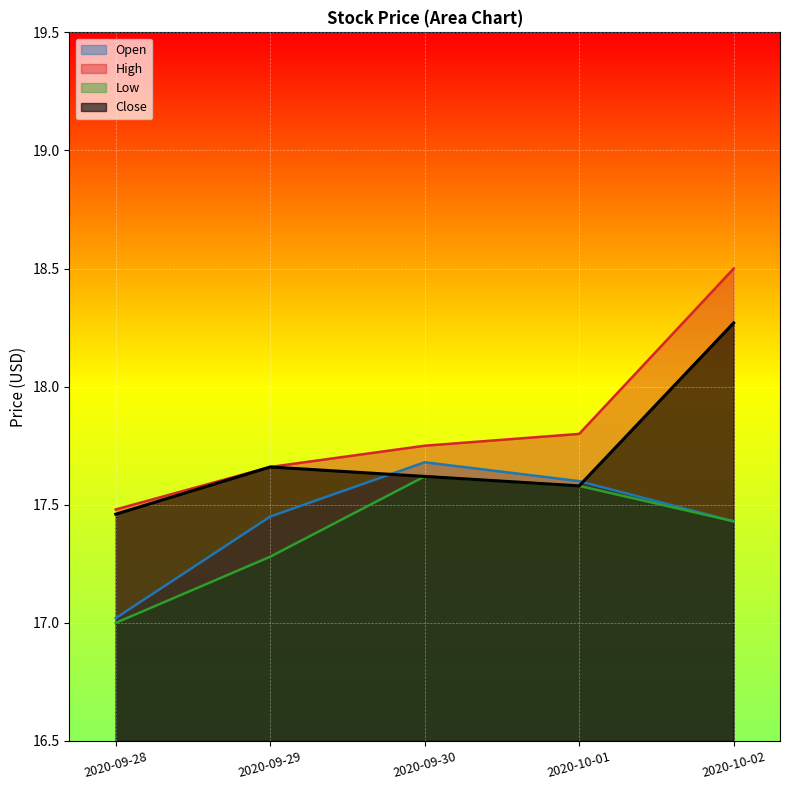

The Open series shows 17.0 at 2020-09-28. True or false?

True